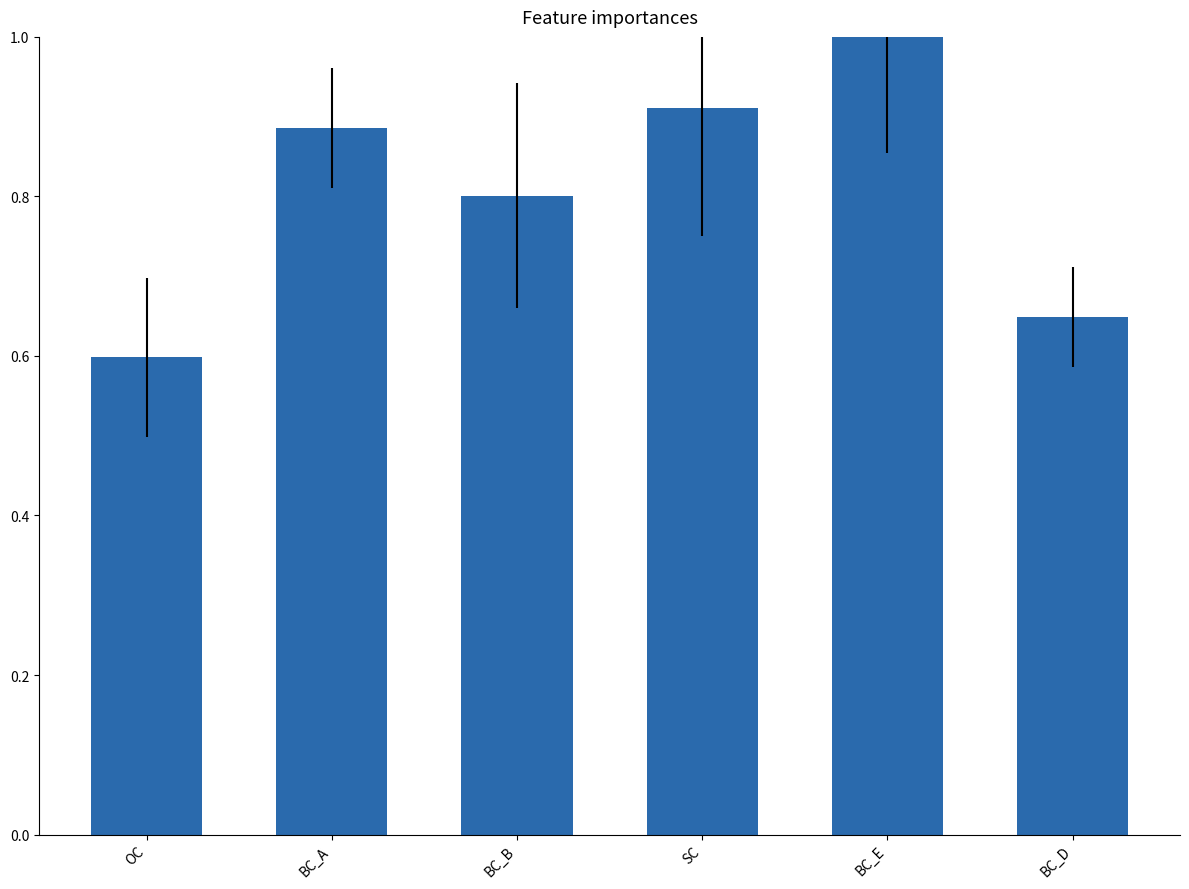

What is the greatest value displayed?

1.0